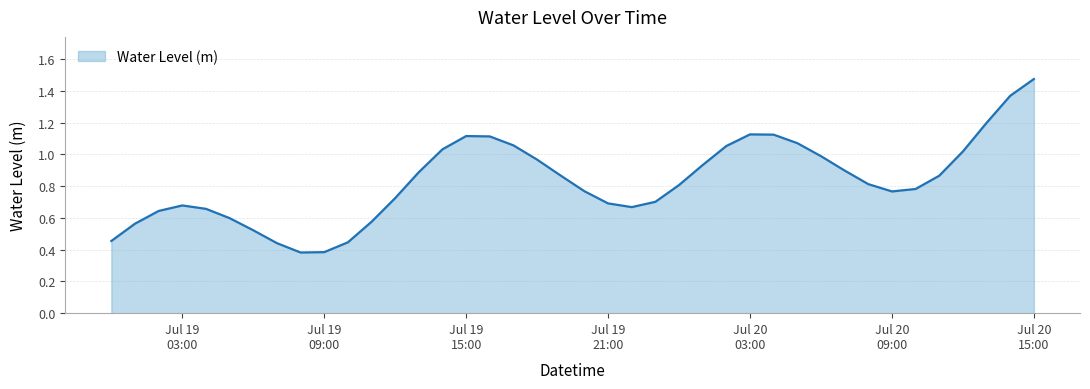

What is the average value?

0.8